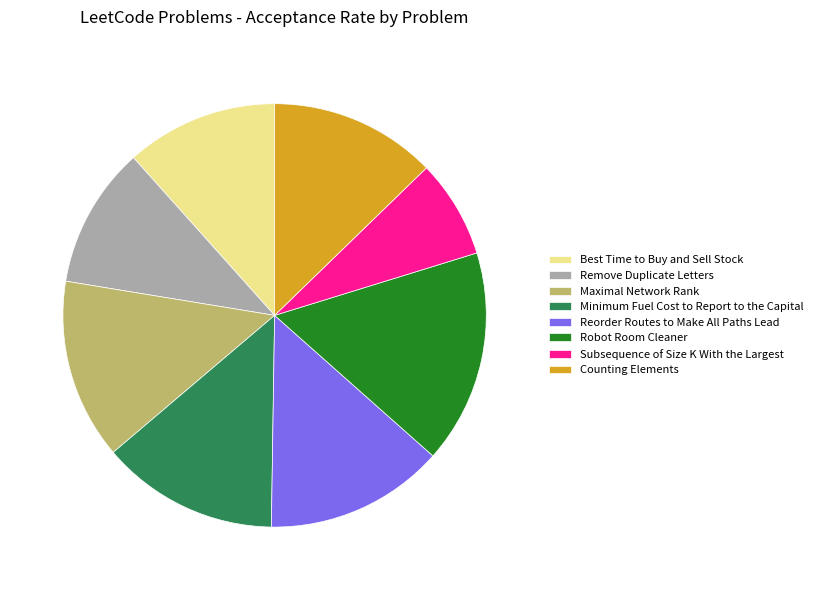

Do Best Time to Buy and Sell Stock and Robot Room Cleaner together represent more than half of the pie?

No